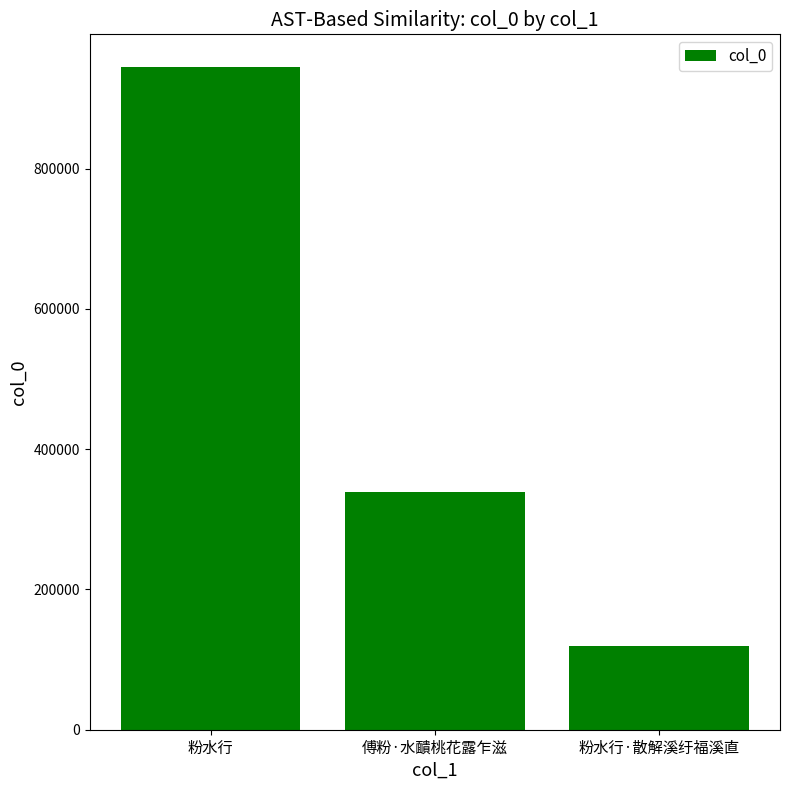

Reading left to right, what are all the values shown in this chart?

粉水行=944061	傅粉·水靧桃花露乍滋=338666	粉水行·散解溪纡福溪直=119567